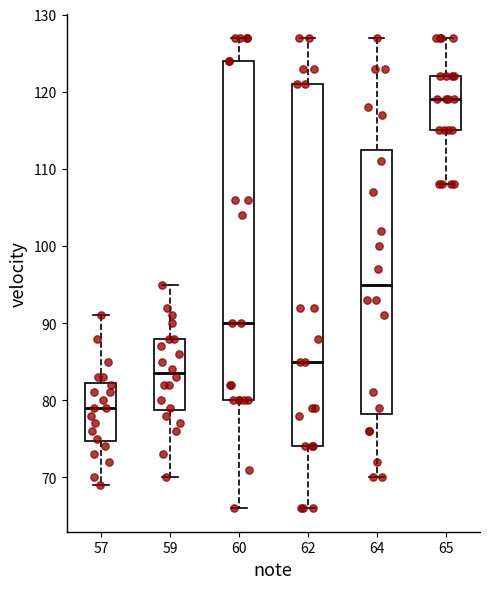

Where is the upper edge of the box at x = 65 on the y-axis? The values are not printed on the chart, so give them approximately, as read against the axis.

122